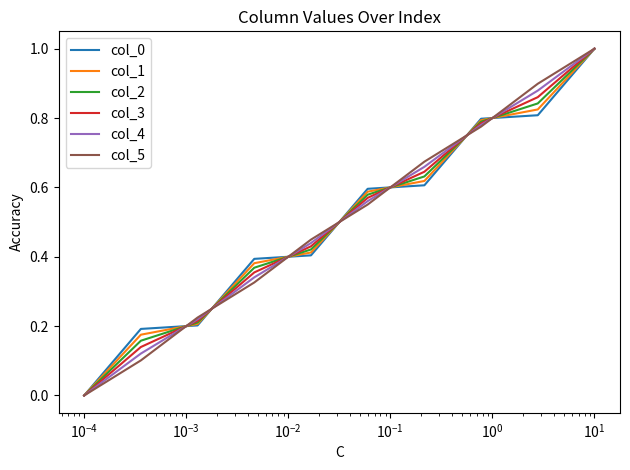

What is the greatest value displayed?

1.0